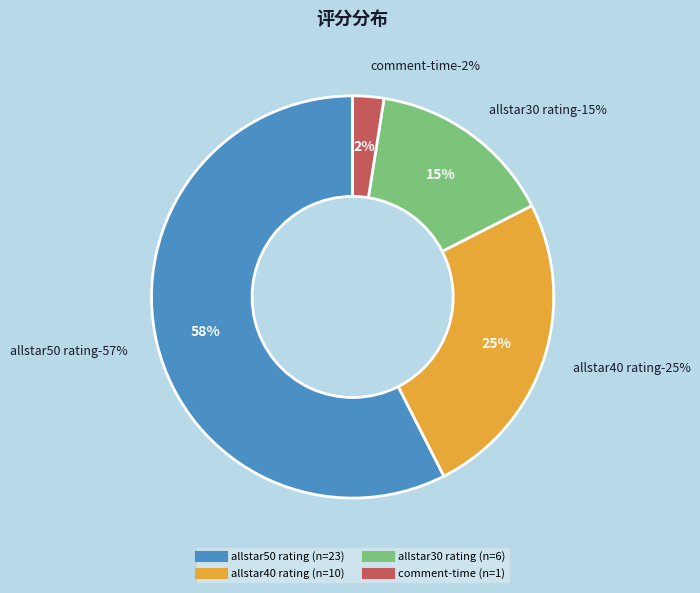

Is there a majority slice in this chart?

No